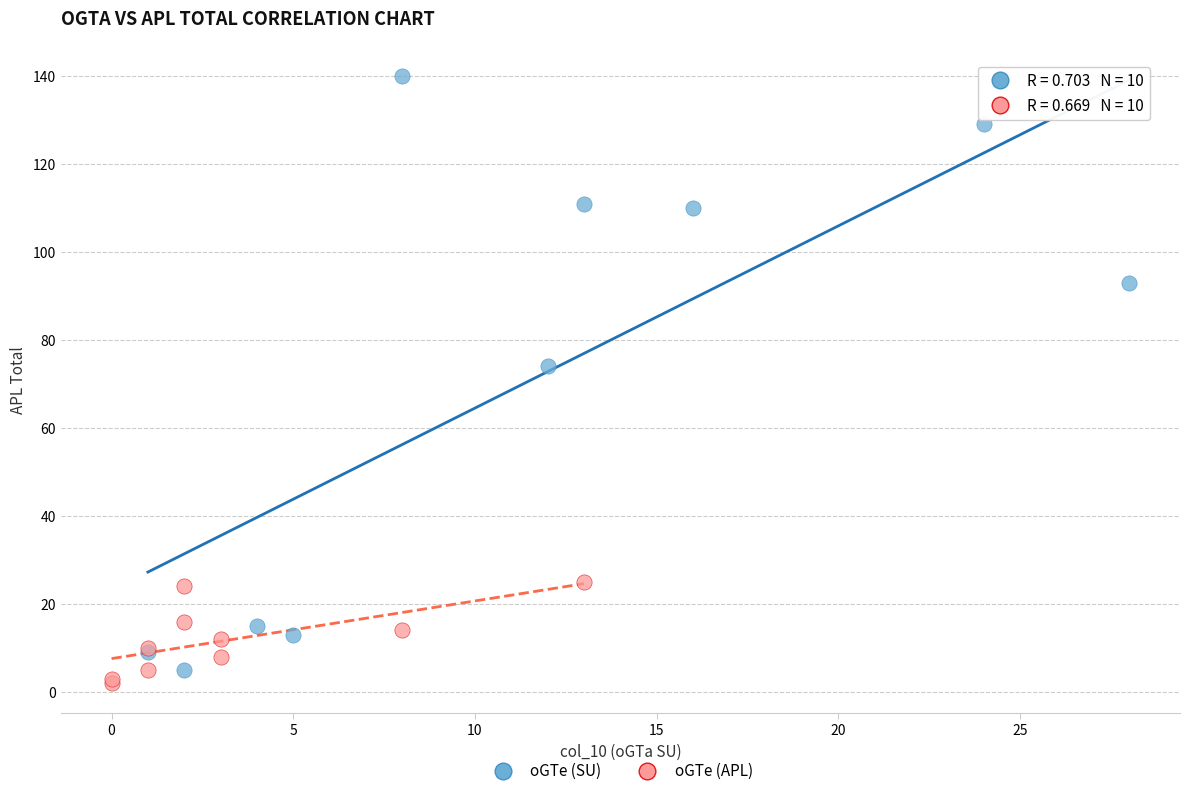

Which series has the widest spread of Y values?

oGTe (SU)